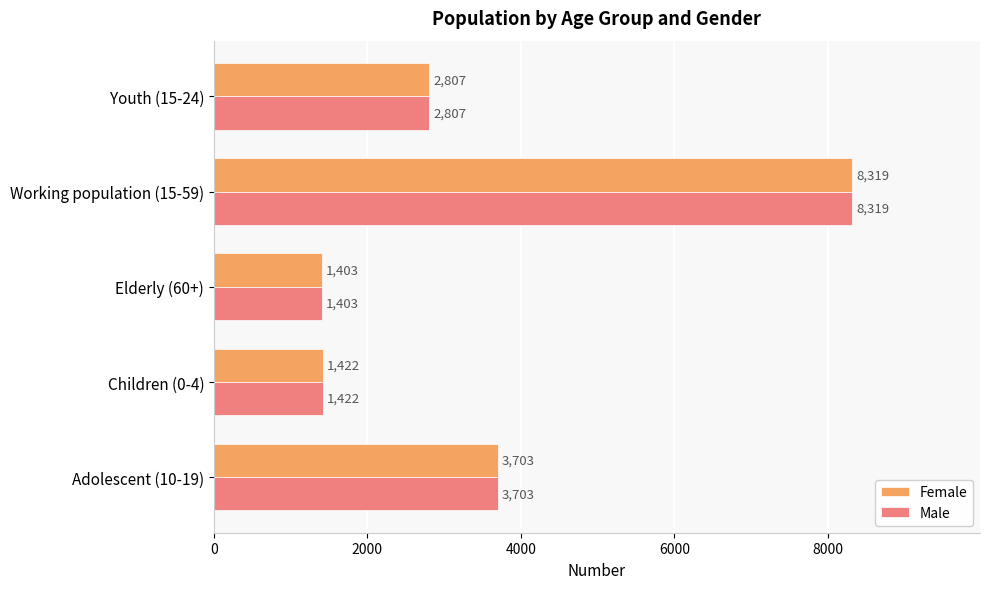

What are all the series names shown in the legend?

Female, Male